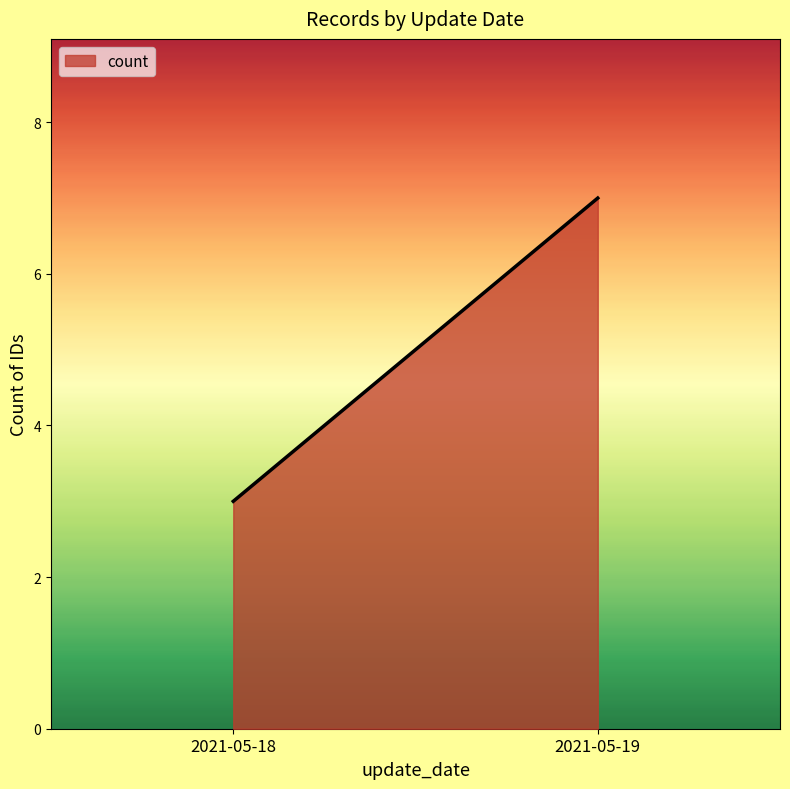

Does the chart have visible grid lines?

No